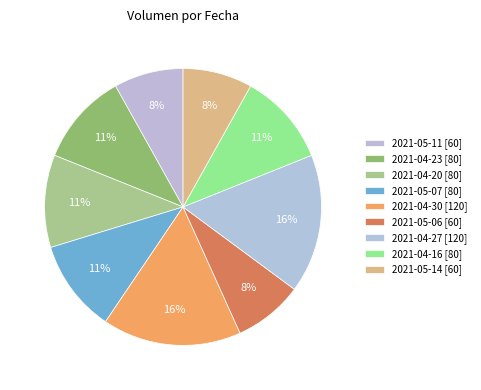

Which slice is the smallest?

2021-05-11